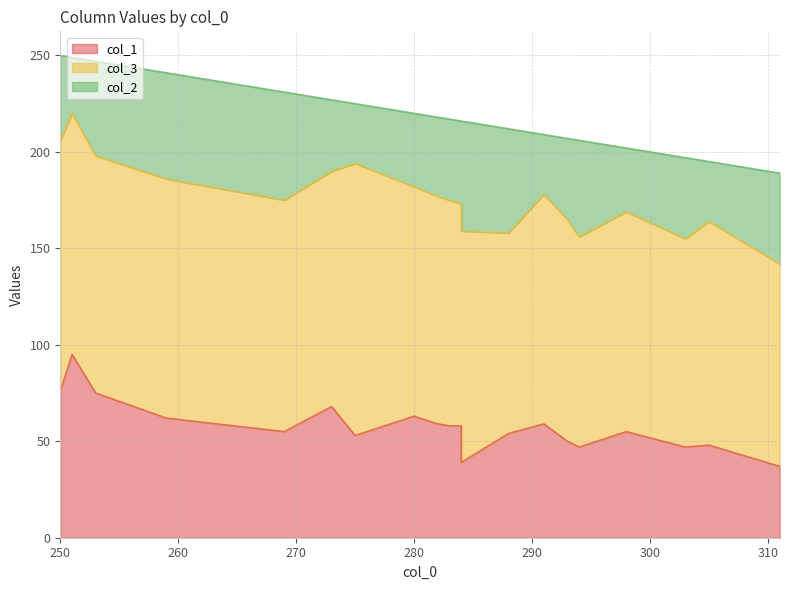

Rank the series at 294 from highest to lowest value.

col_3, col_2, col_1